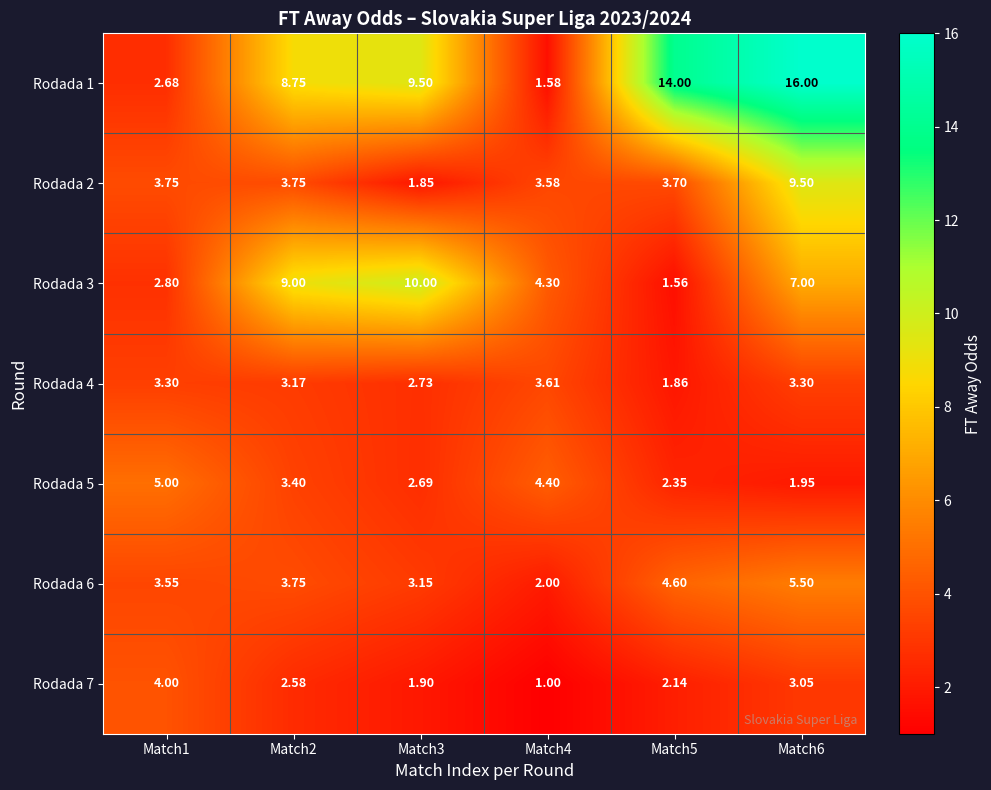

Which category has the lowest value across all series?

Match4